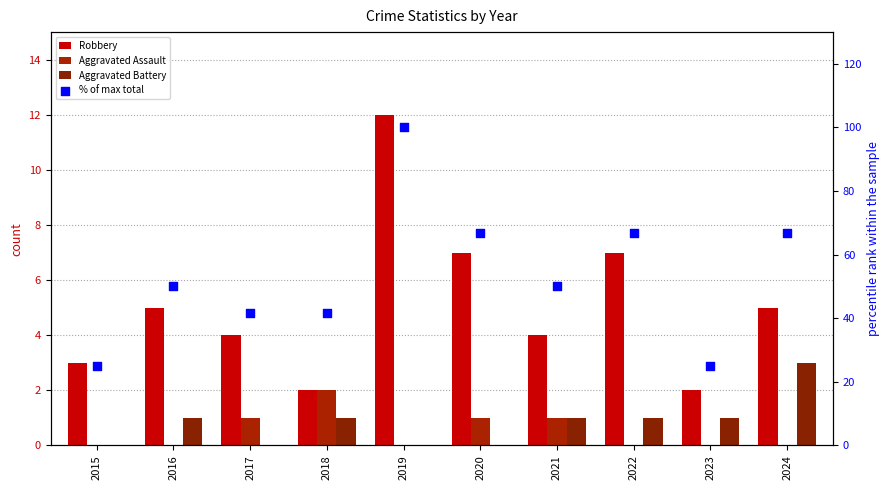

What are all the series names shown in the legend?

Robbery, Aggravated Assault, Aggravated Battery, % of max total